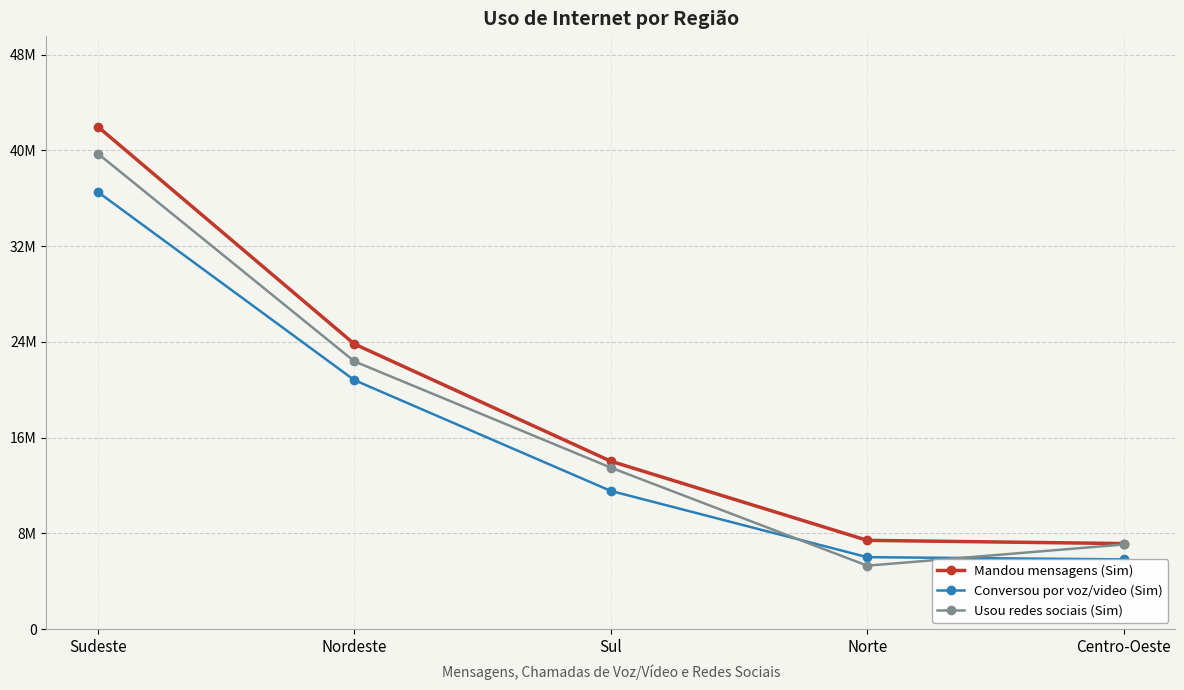

Reading right to left, extract all data points from this chart.

Mandou mensagens (Sim): 7153740	7422550	14035494	23827647	41984545
Conversou por voz/video (Sim): 5834283	6018563	11554104	20811222	36529065
Usou redes sociais (Sim): 7076370	5306427	13500150	22378686	39735201